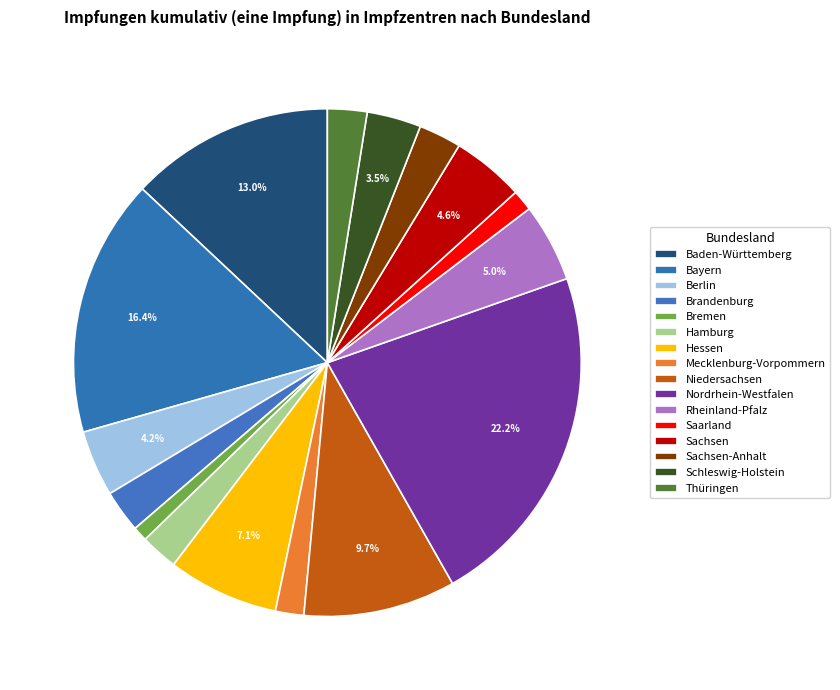

Is it true that Sachsen-Anhalt is 15% of the pie?

False